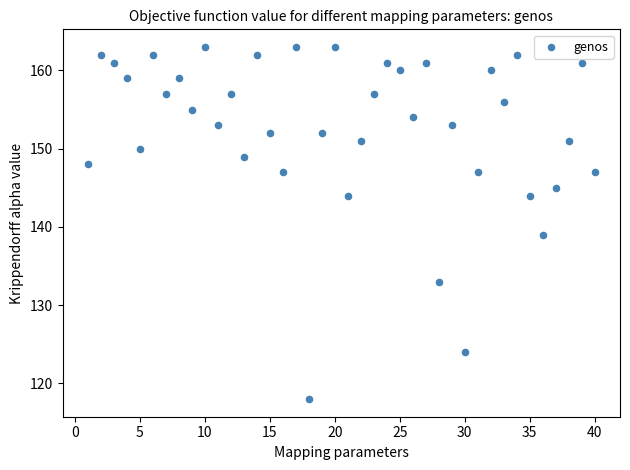

What Y value in the scatter plot is closest to 140?

139